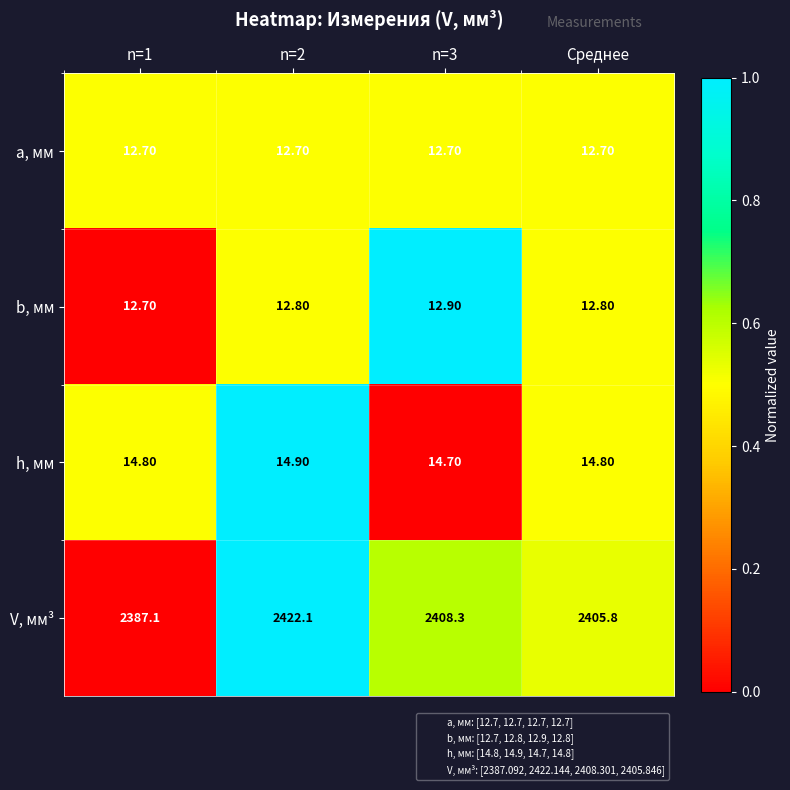

What is the sum of the b, мм values at n=2 and Среднее?

25.6